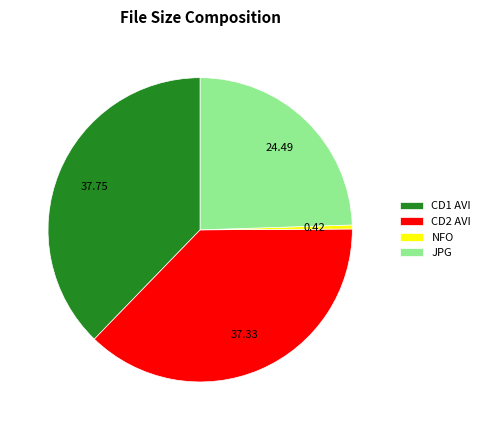

Is there a majority slice in this chart?

No